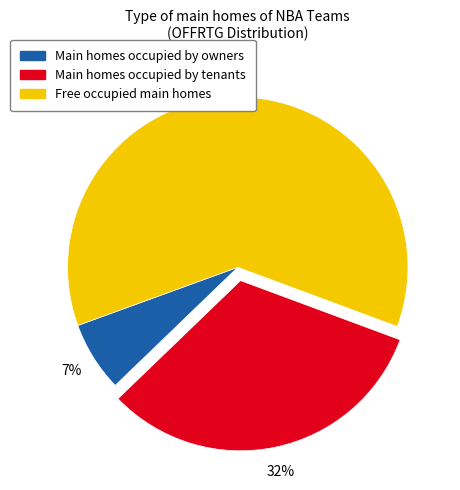

To the nearest percent, what is the average slice percentage?

33%